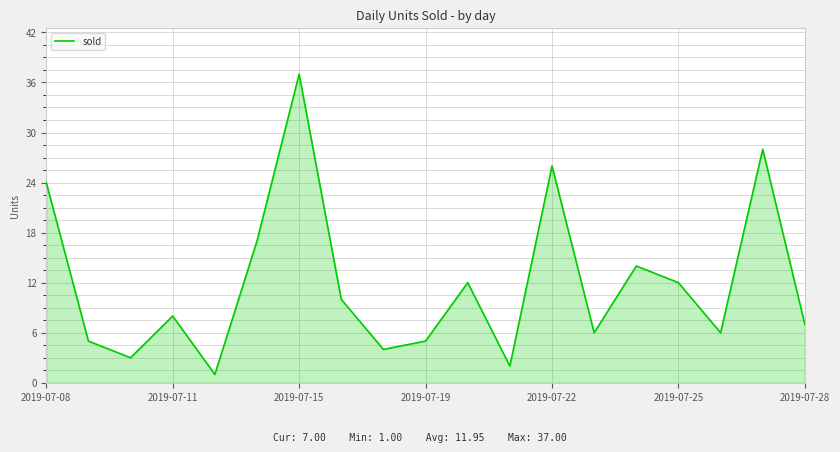

What is the greatest value displayed?

37